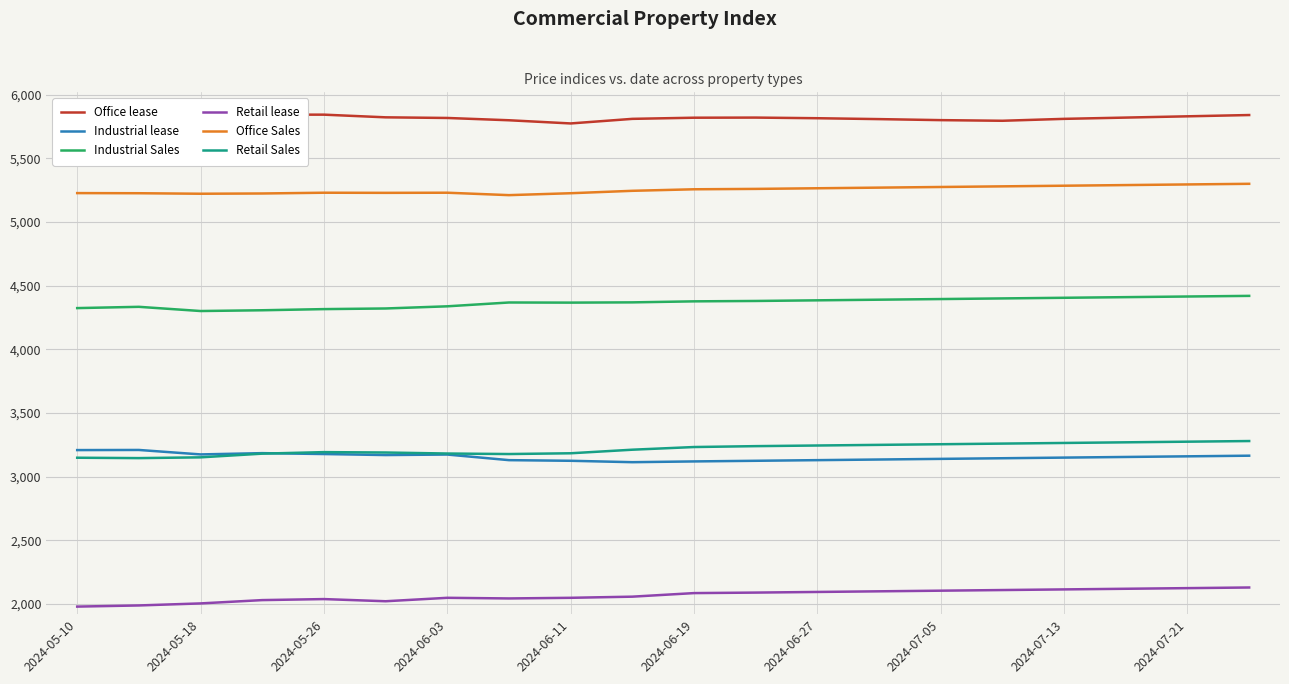

True or false: Industrial Sales and Office Sales intersect in this chart.

False